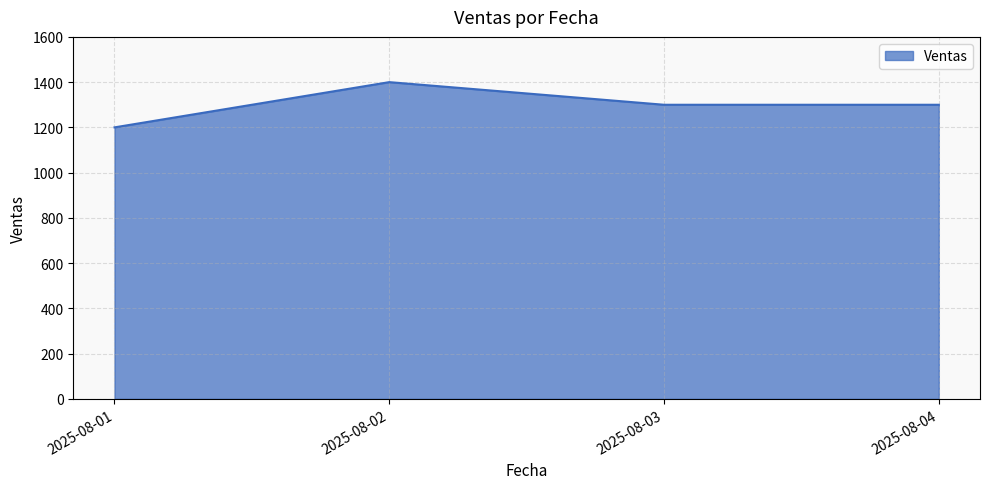

Count the values in the range 1300 to 1400.

3